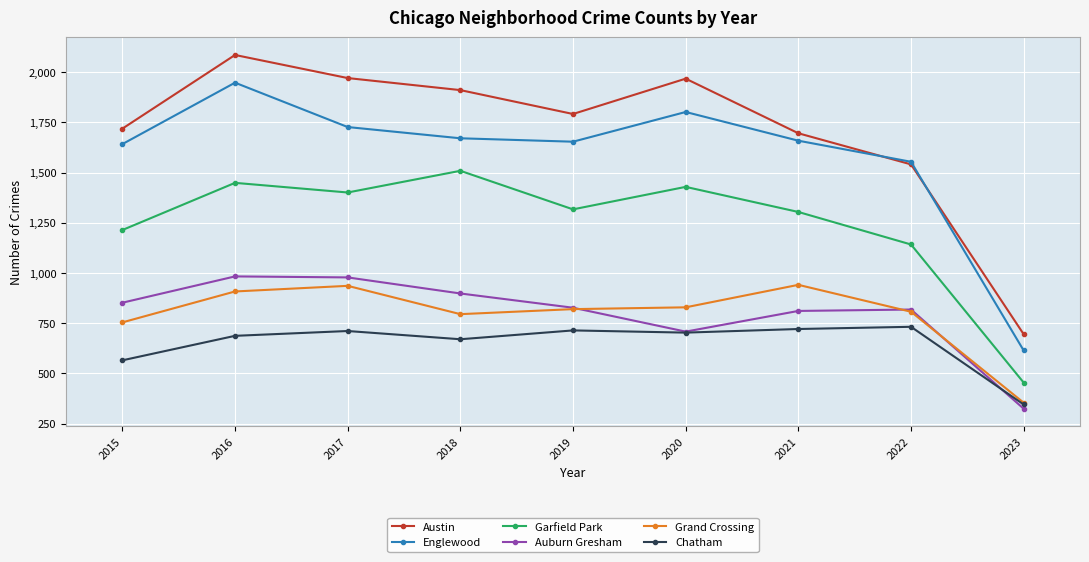

The value of Grand Crossing at 2016 is 1333. True or false?

False